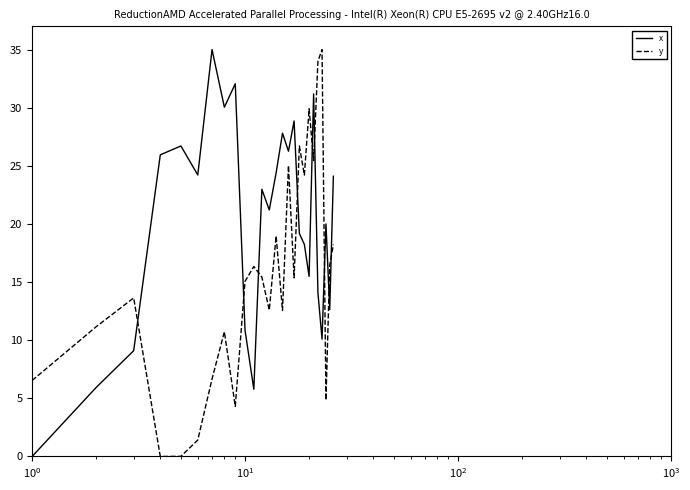

What is the maximum value for x?

35.0